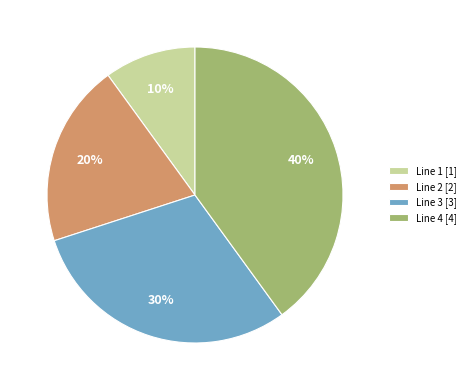

The Line 2 slice represents 20% of the pie. True or false?

True